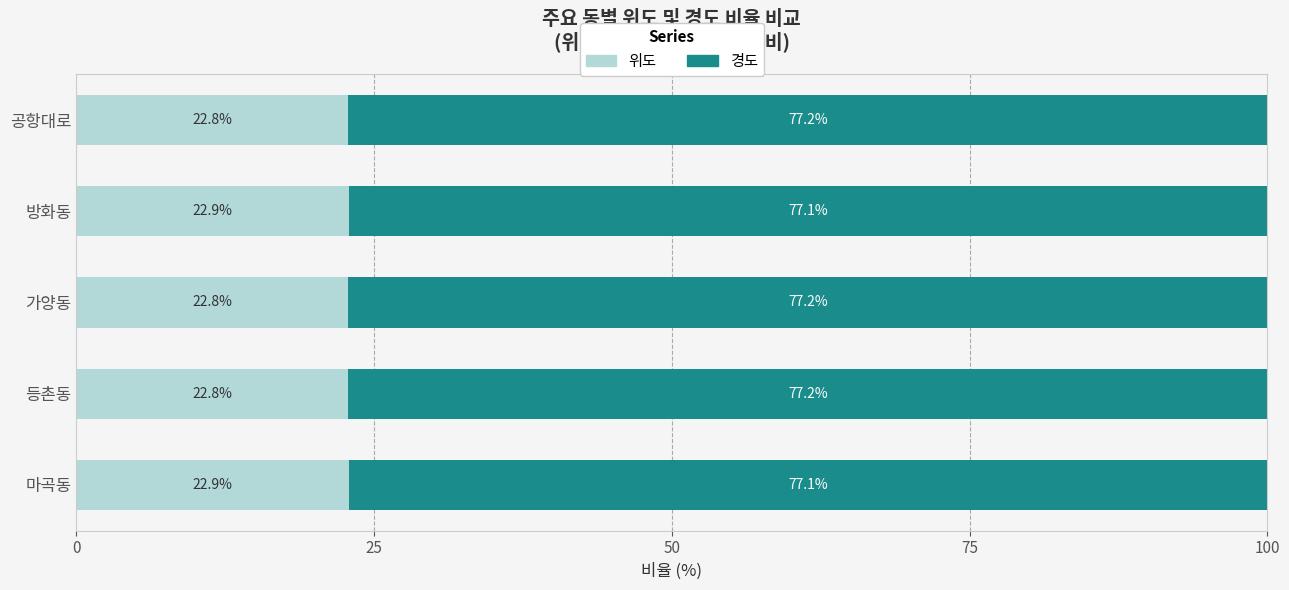

What are all the series names shown in the legend?

위도, 경도